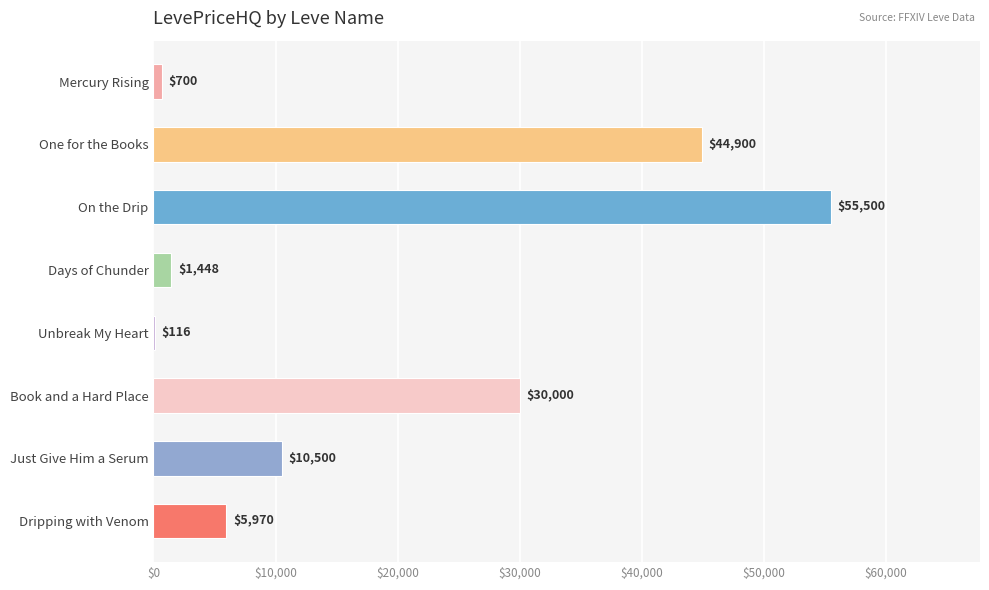

Which has a higher value, Unbreak My Heart or Dripping with Venom?

Dripping with Venom